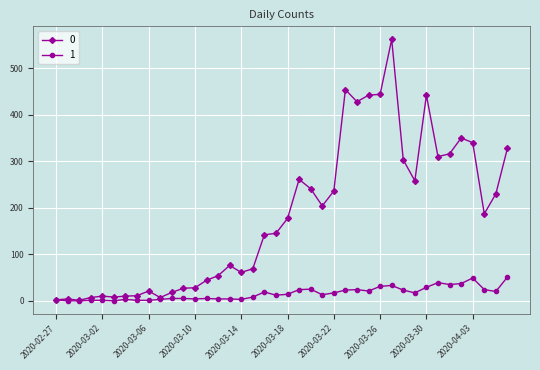

At how many categories does at least one series exceed 386?

6